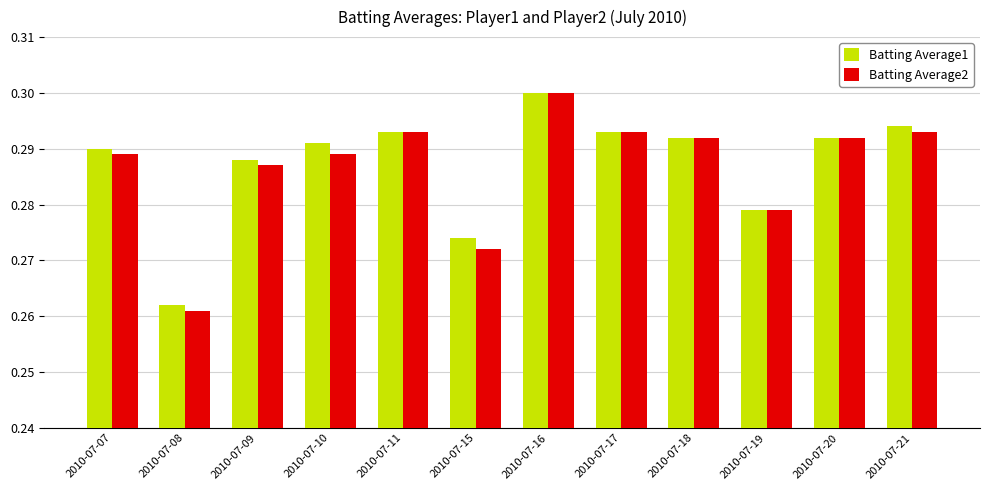

Does the chart contain stacked bars?

No